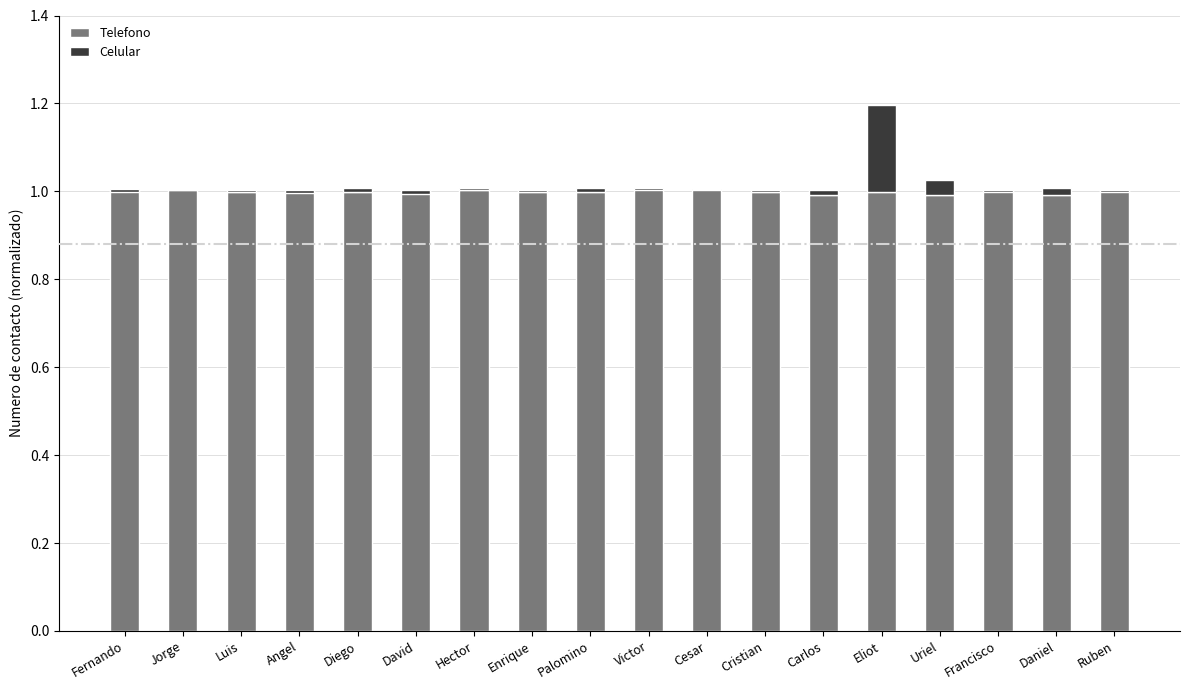

What is the minimum value for Telefono?

1.0